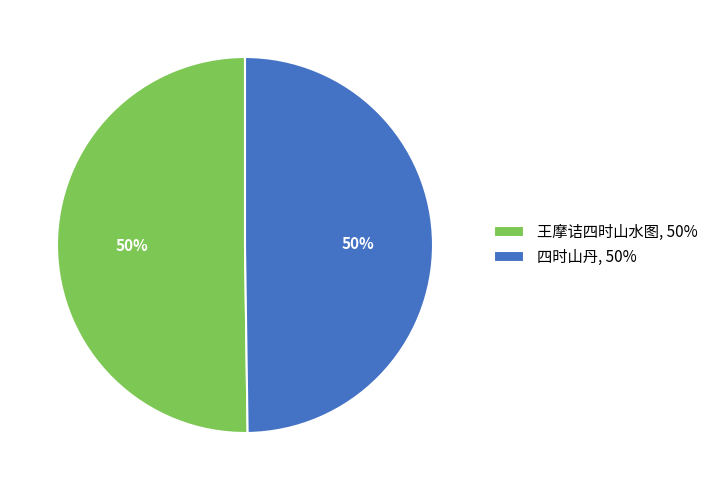

To the nearest percent, what is the average slice percentage?

50%